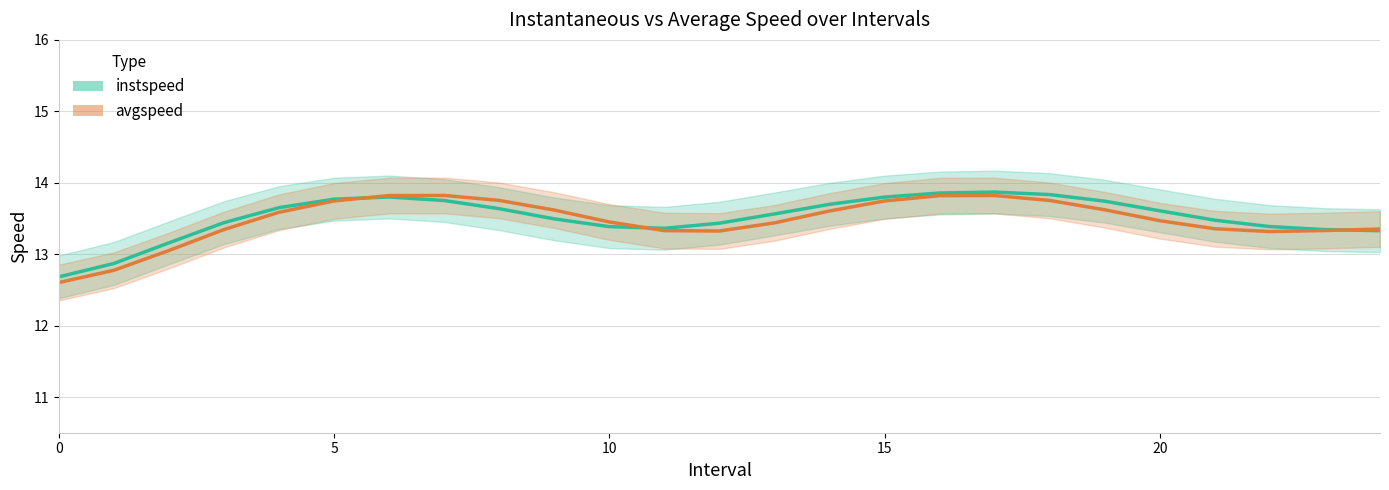

Does the chart display data point markers on the line(s)?

No